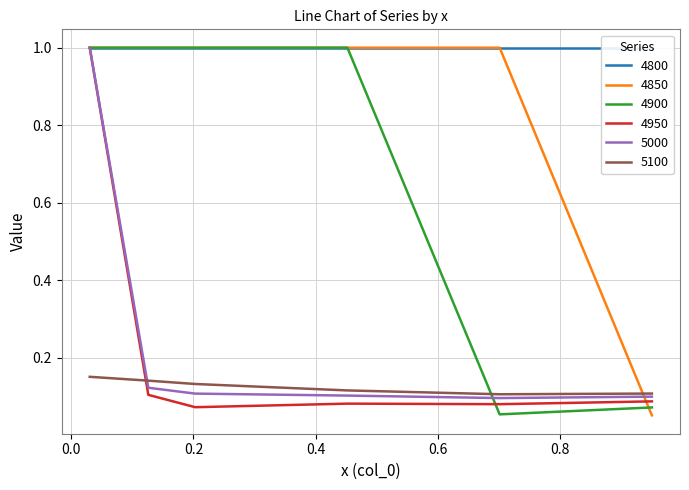

What is the highest value of the 4950 series?

1.0